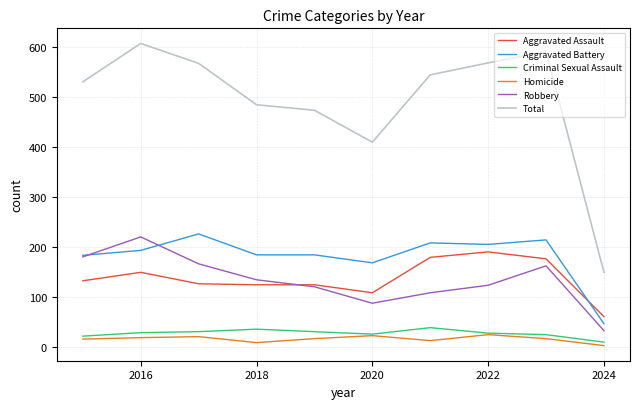

What is the maximum value shown in the chart?

608